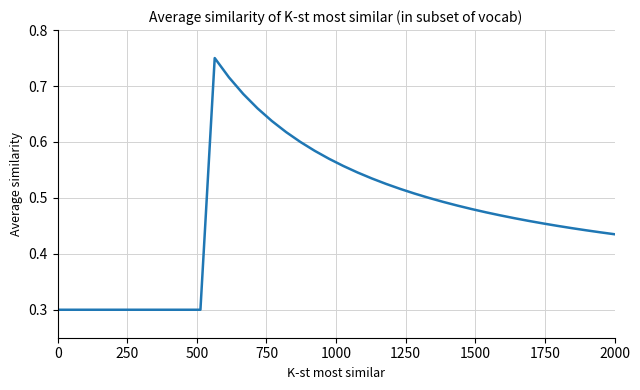

What is the smallest value displayed?

0.3